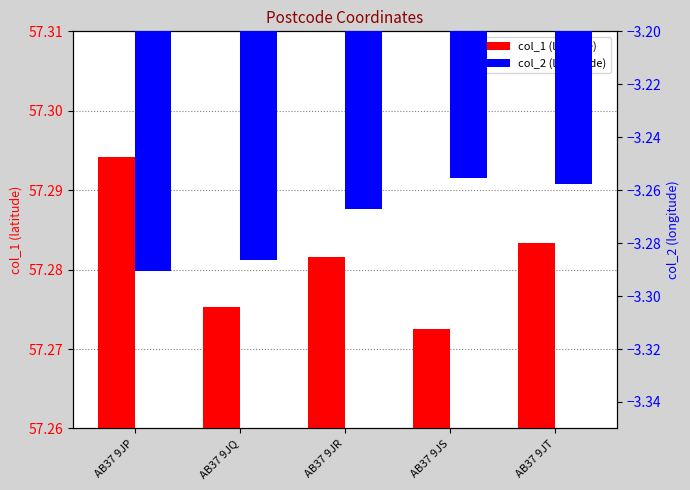

Which series changed the most between AB37 9JP and AB37 9JS?

col_2 (longitude)